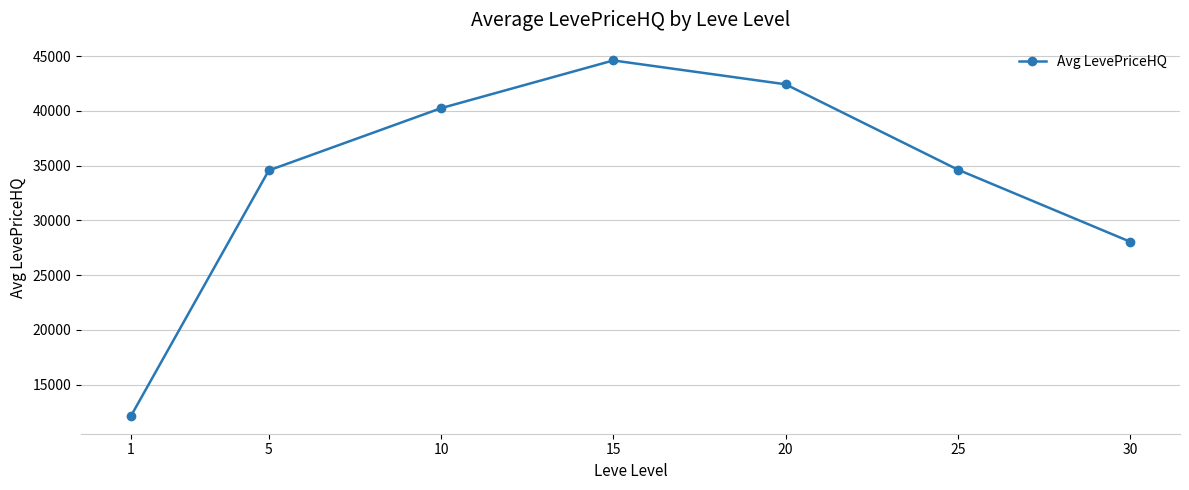

What is the difference between the second highest and minimum values?

30271.6